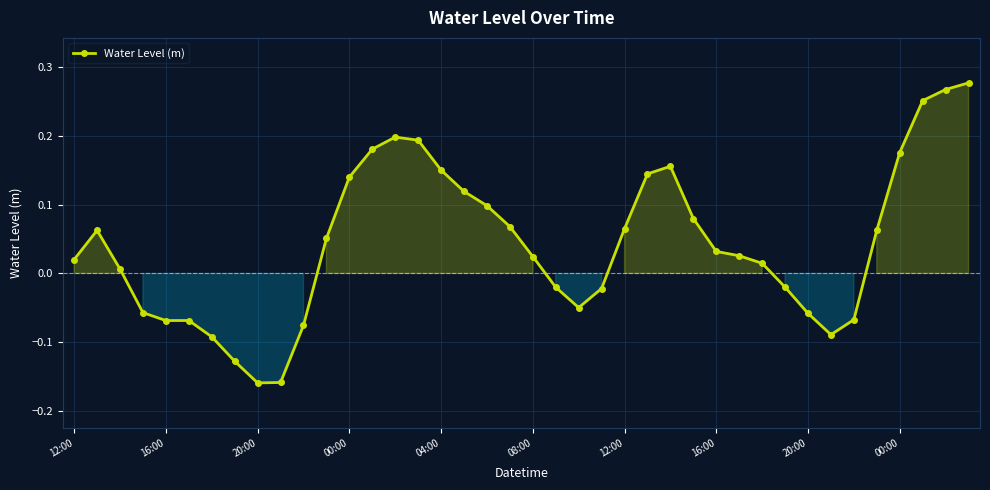

What is the difference between the maximum and minimum values?

0.4